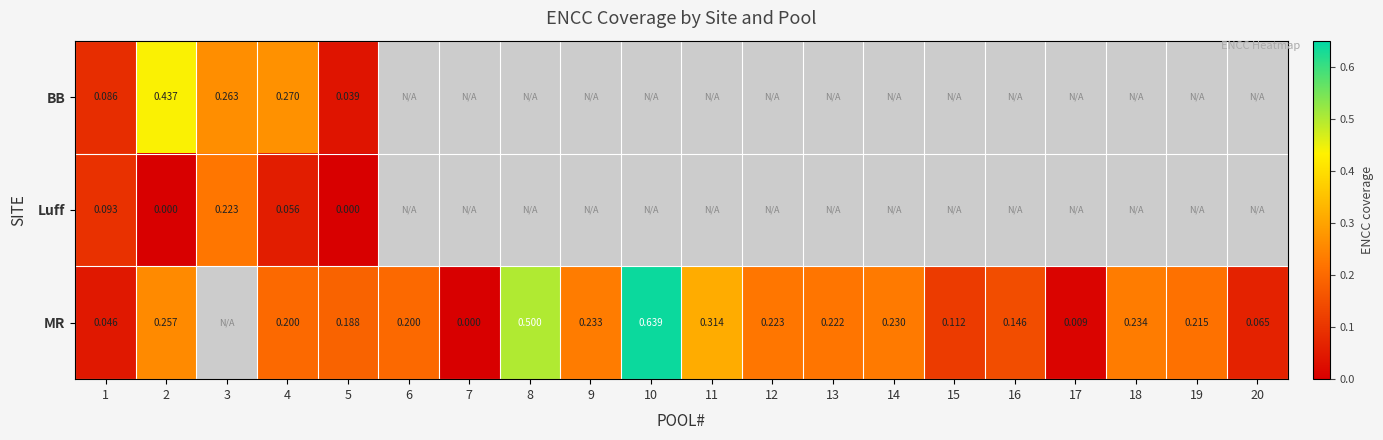

At 2, list the series in order from smallest to largest.

Luff, MR, BB